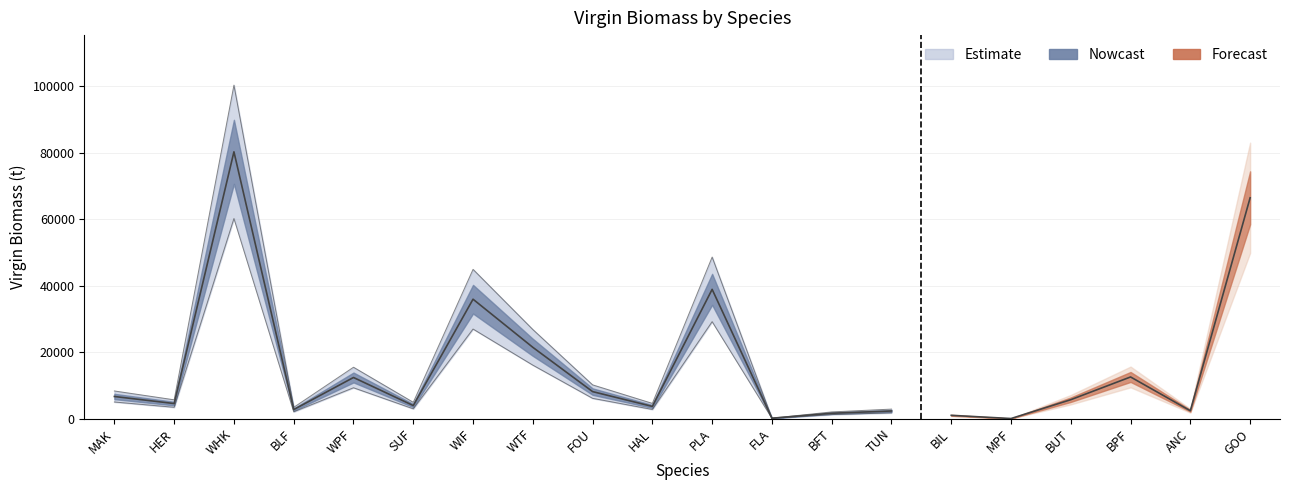

List the labels in order of value, smallest first.

MPF, FLA, BIL, BFT, TUN, ANC, BLF, HAL, SUF, HER, BUT, MAK, FOU, WPF, BPF, WTF, WIF, PLA, GOO, WHK